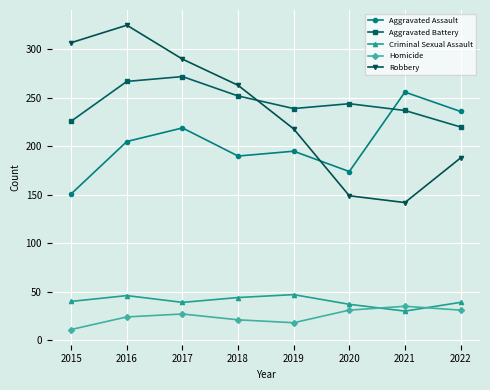

What is the smallest value displayed?

11